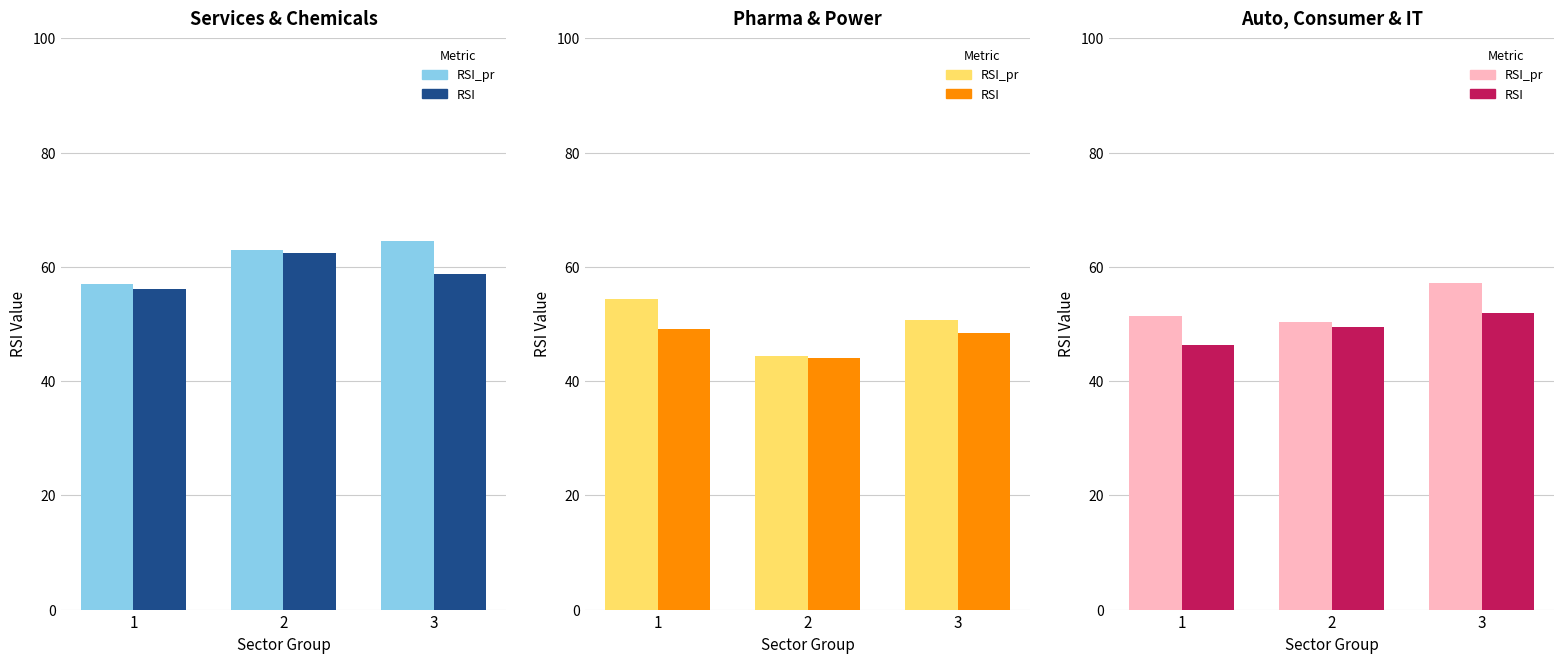

At which label does RSI first exceed 49?

2